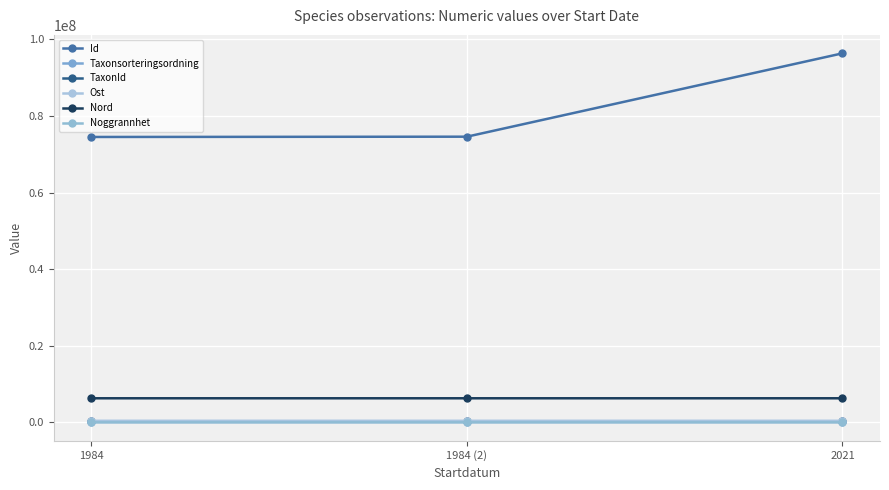

What is the difference between the highest and lowest values at 1984?

74528347.0